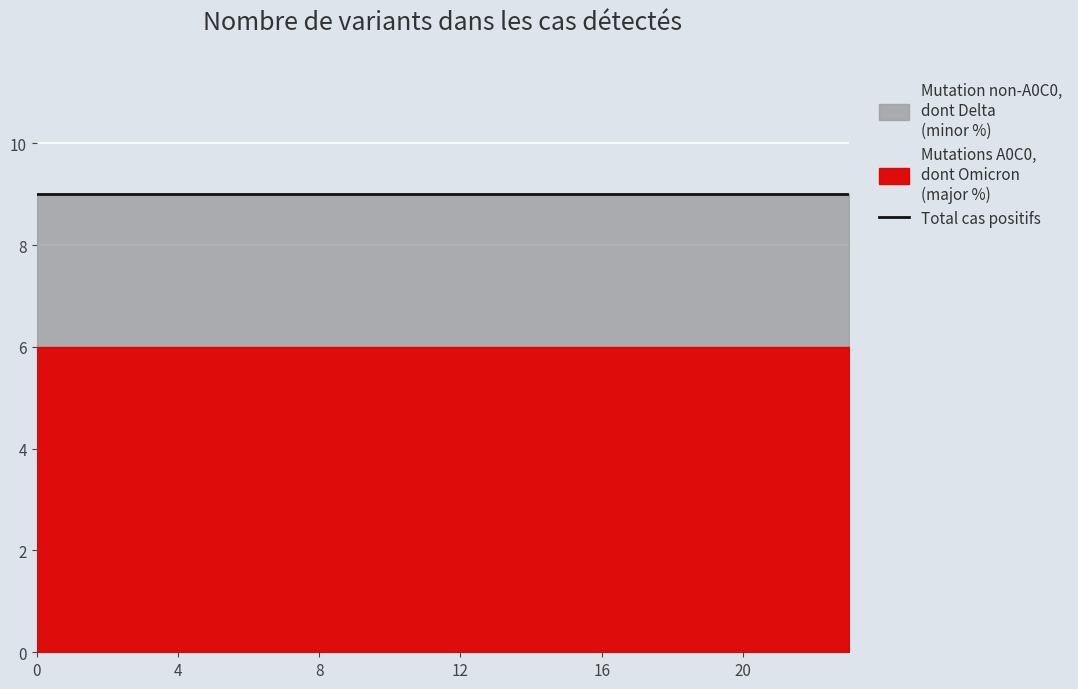

What is the sum of all 4 values?

24